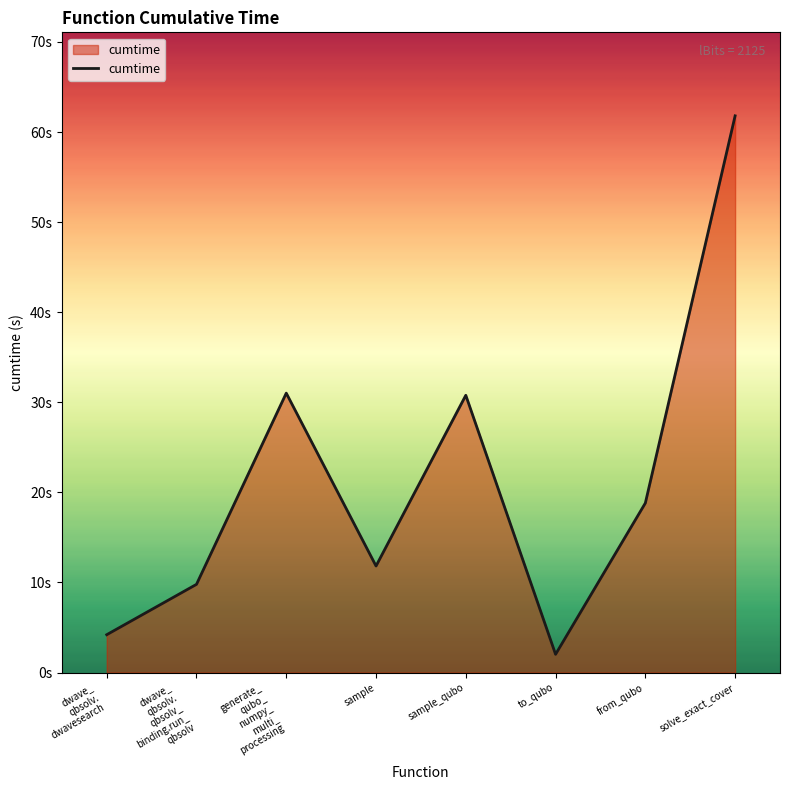

Which has a higher value, from_qubo or sample_qubo?

sample_qubo